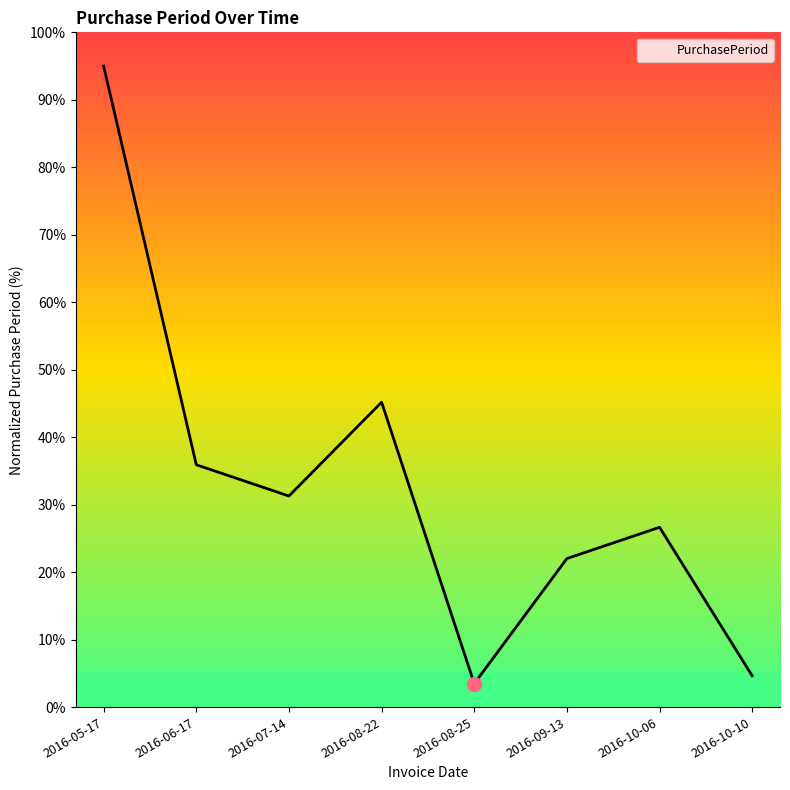

Reading left to right, list all the values displayed in this chart.

2016-05-17=95.0	2016-06-17=35.9	2016-07-14=31.3	2016-08-22=45.2	2016-08-25=3.5	2016-09-13=22.0	2016-10-06=26.6	2016-10-10=4.6